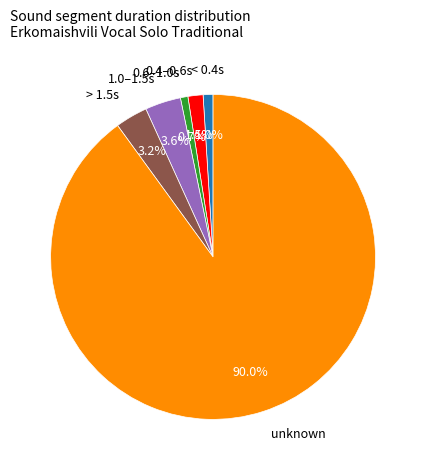

Does any single category account for the majority?

Yes